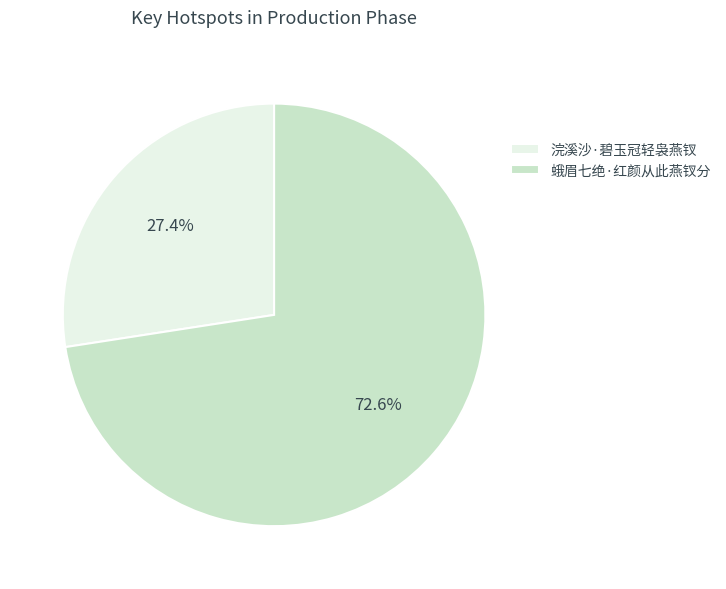

What is the ratio of the value at 蛾眉七绝·红颜从此燕钗分 to the value at 浣溪沙·碧玉冠轻袅燕钗?

2.6